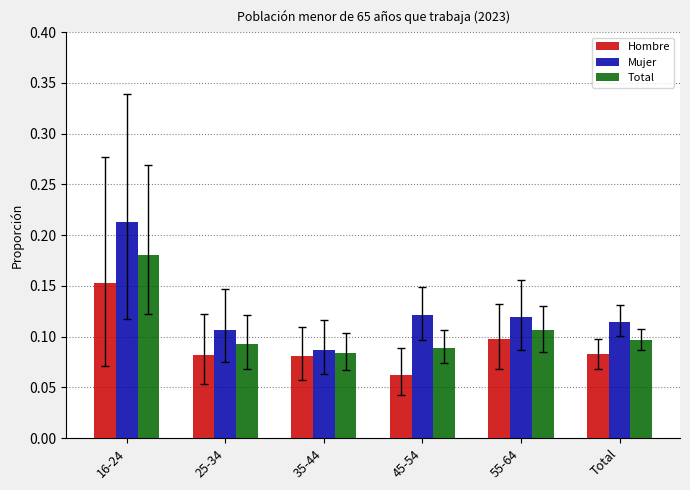

Rank the series at 16-24 from lowest to highest value.

Hombre, Total, Mujer